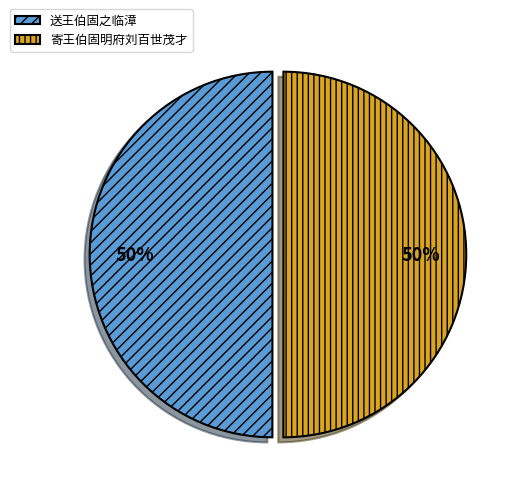

Is the sum of 送王伯固之临漳 and 寄王伯固明府刘百世茂才 greater than half?

Yes